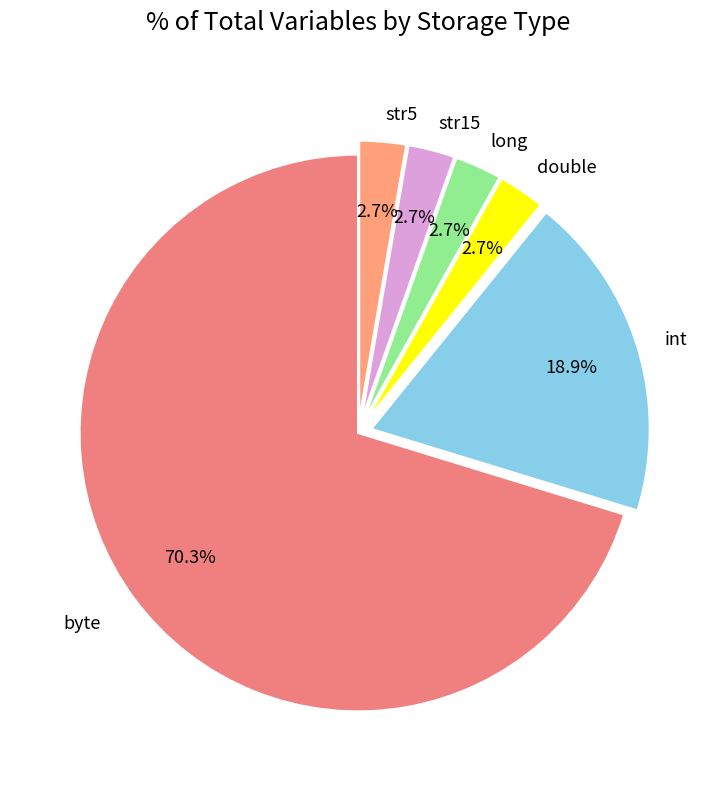

Count the number of slices in the pie.

6